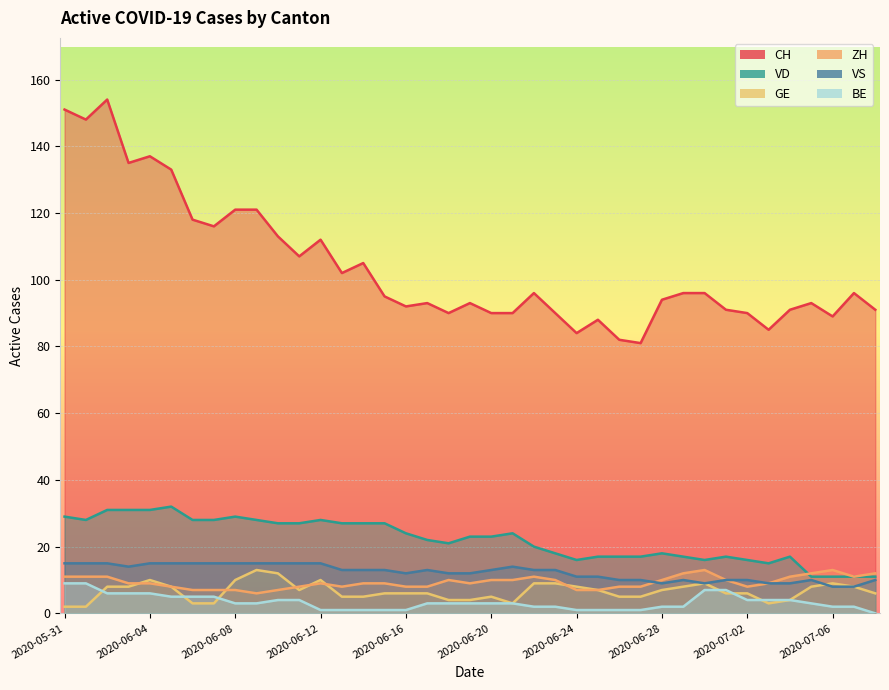

At which label is VD closest to 21?

2020-06-18